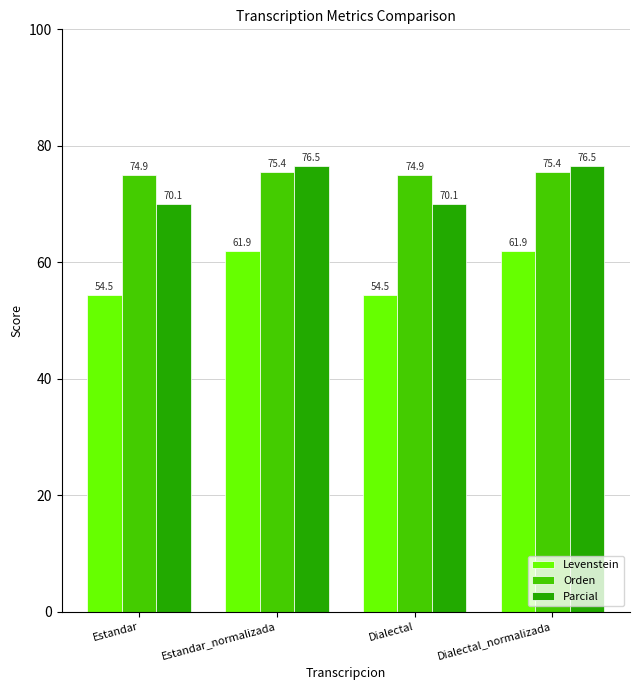

Is it true that Levenstein equals 106.1 at Estandar_normalizada?

False